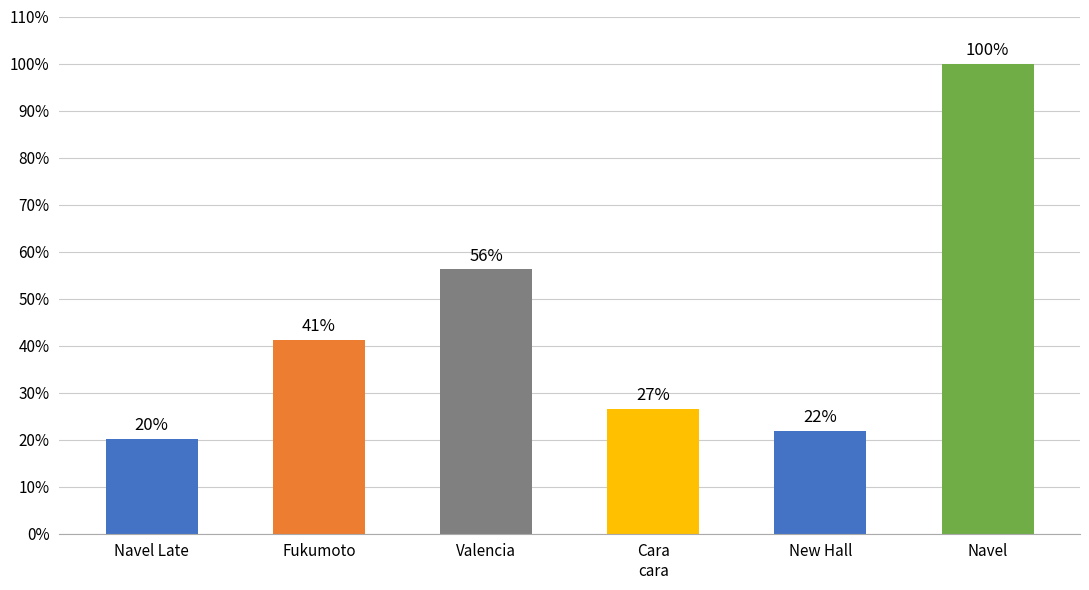

What is the change in value from Fukumoto to New Hall?

-19.4